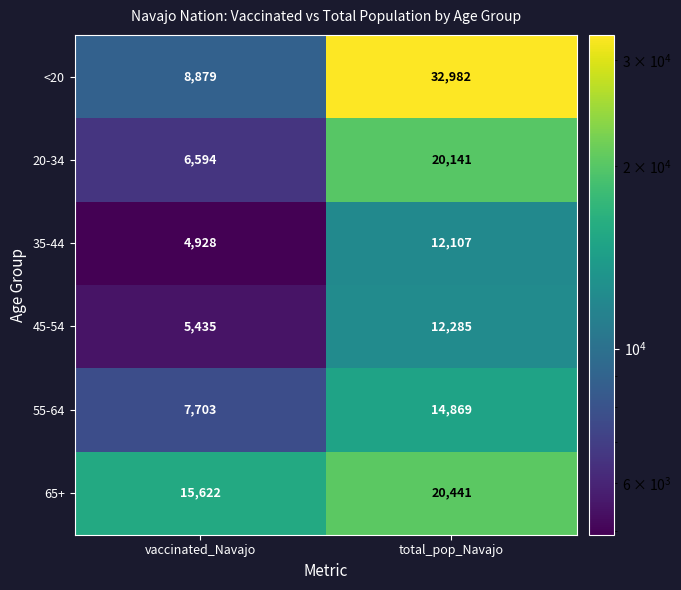

True or false: 65+ has a value of 20441 at total_pop_Navajo.

True